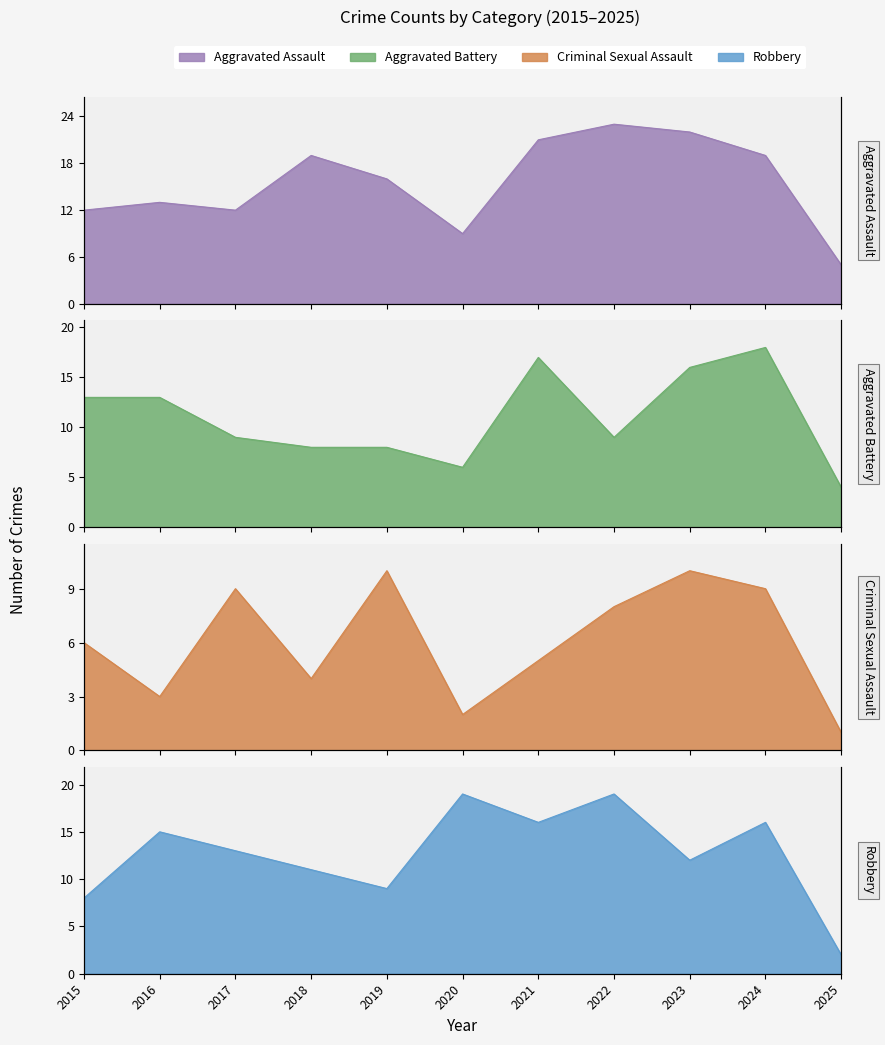

Is it true that Criminal Sexual Assault equals 8 at 2022?

True